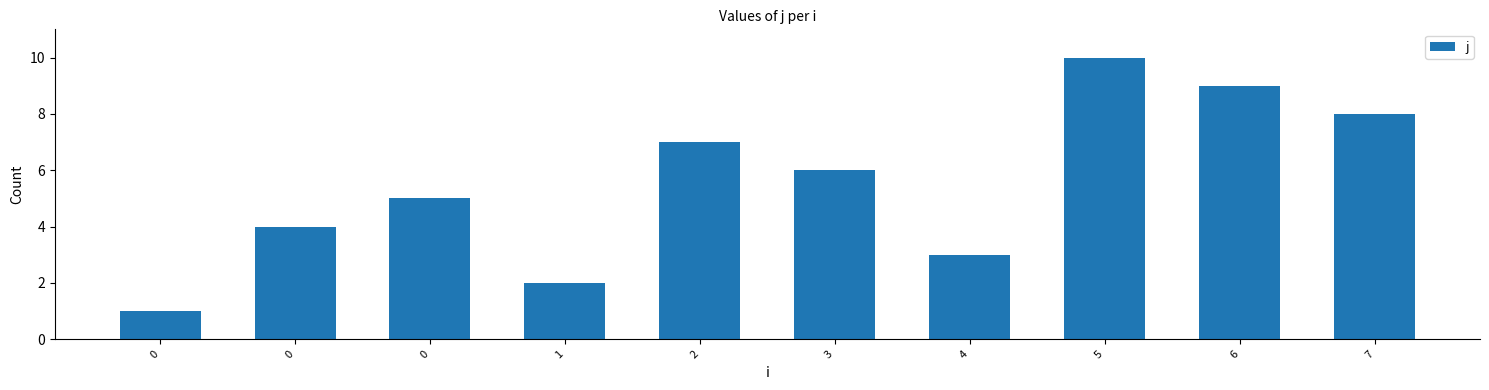

Are the bars horizontal?

No